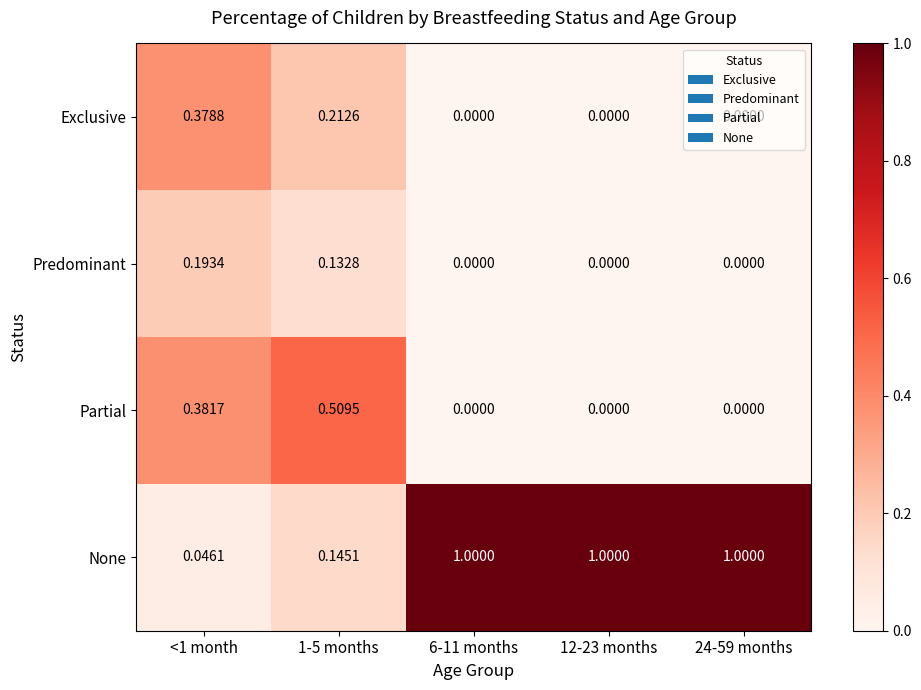

Which series changed the most between 1-5 months and 6-11 months?

None